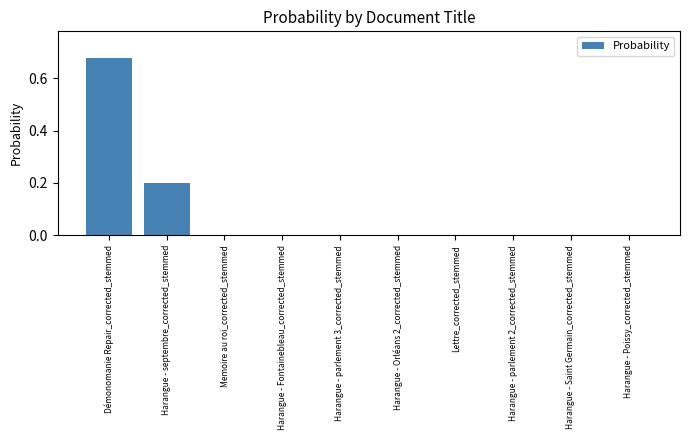

The value at Memoire au roi_corrected_stemmed is 0.0. True or false?

True